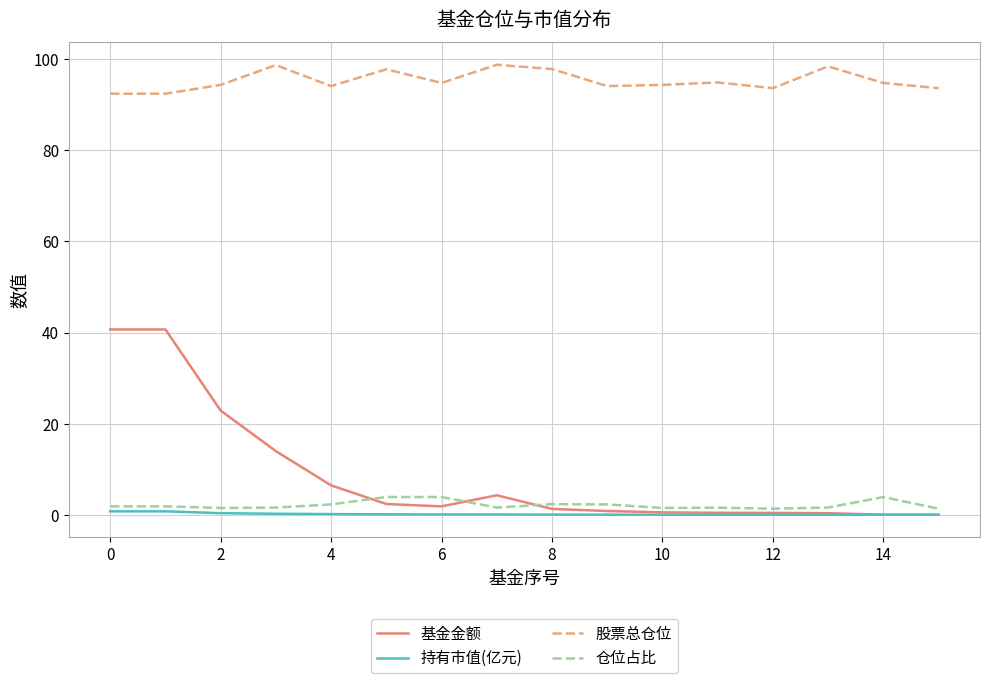

True or false: 仓位占比 and 股票总仓位 intersect in this chart.

False